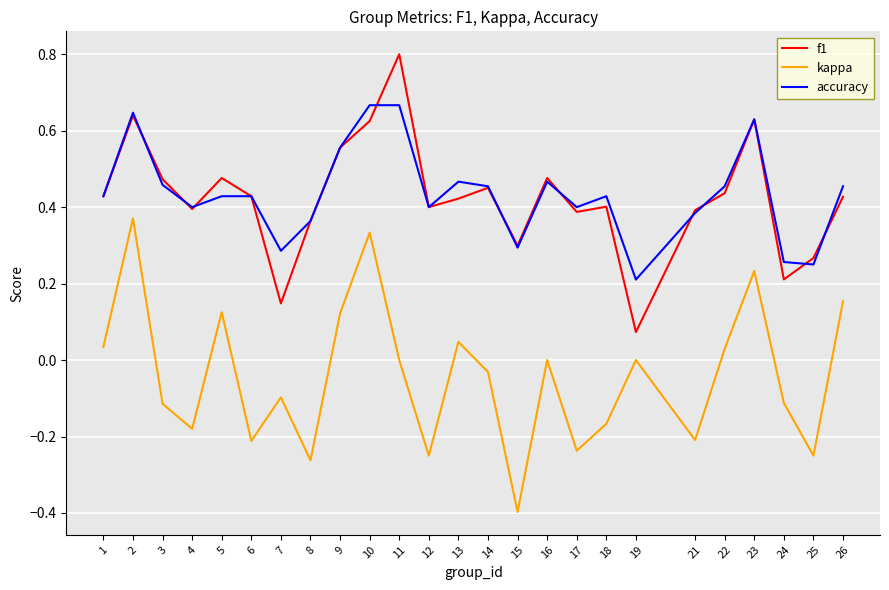

True or false: kappa and f1 cross at least once.

False